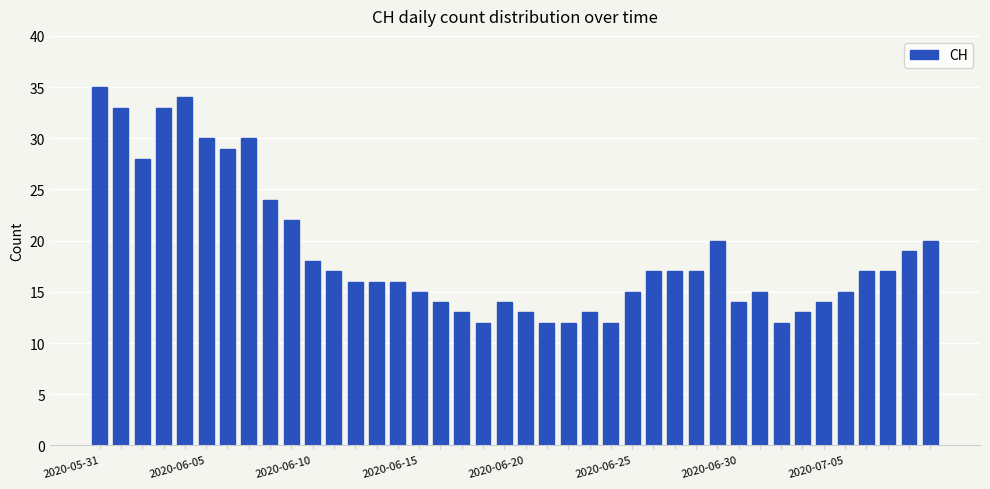

Does the chart contain stacked bars?

No